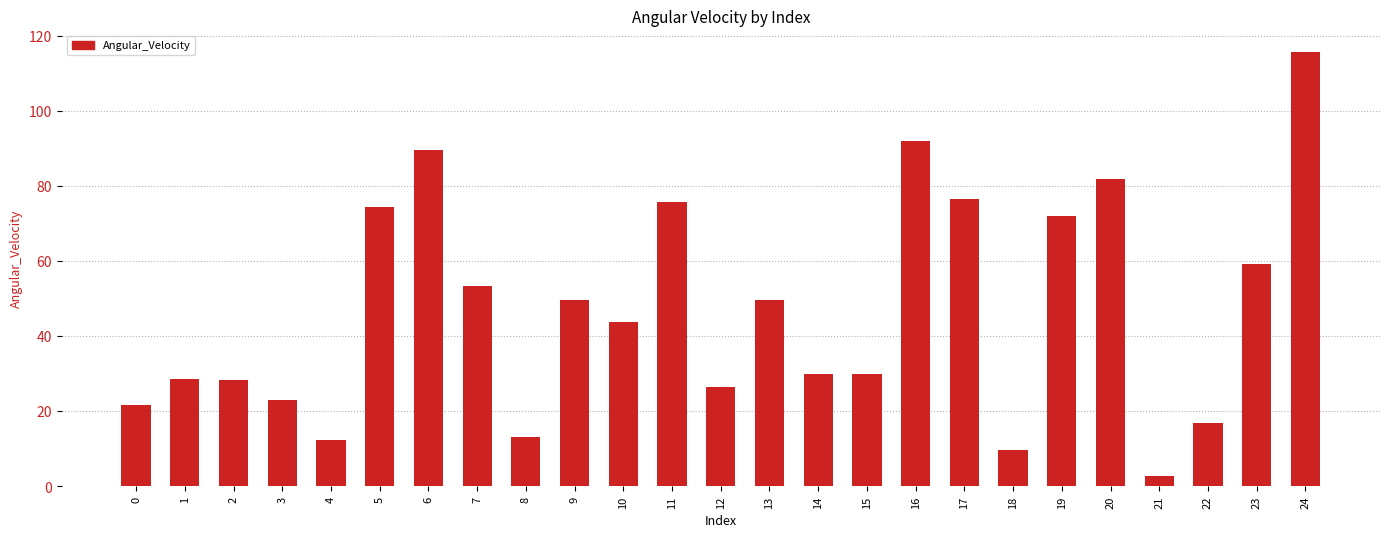

What is the average value?

47.0